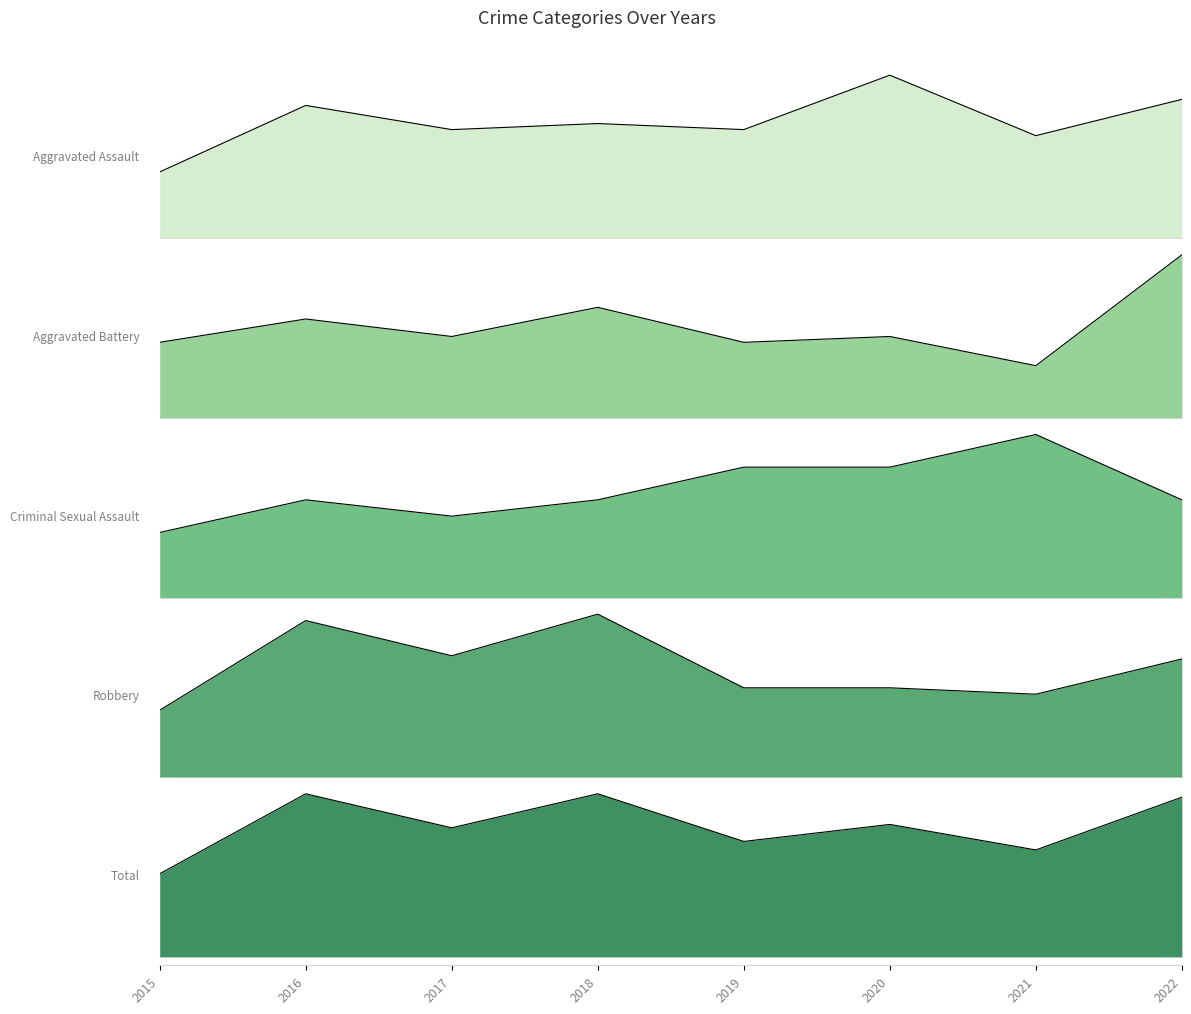

True or false: Robbery has a value of 28 at 2020.

True